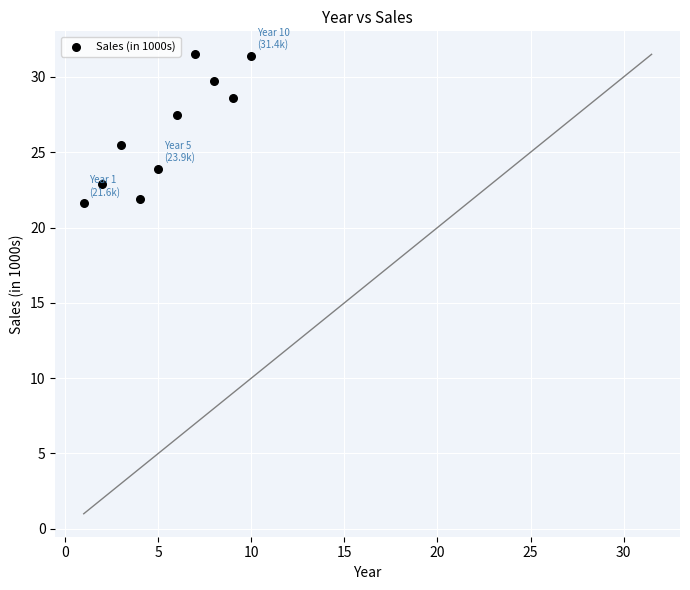

What is the range of X values (max minus min)?

9.0